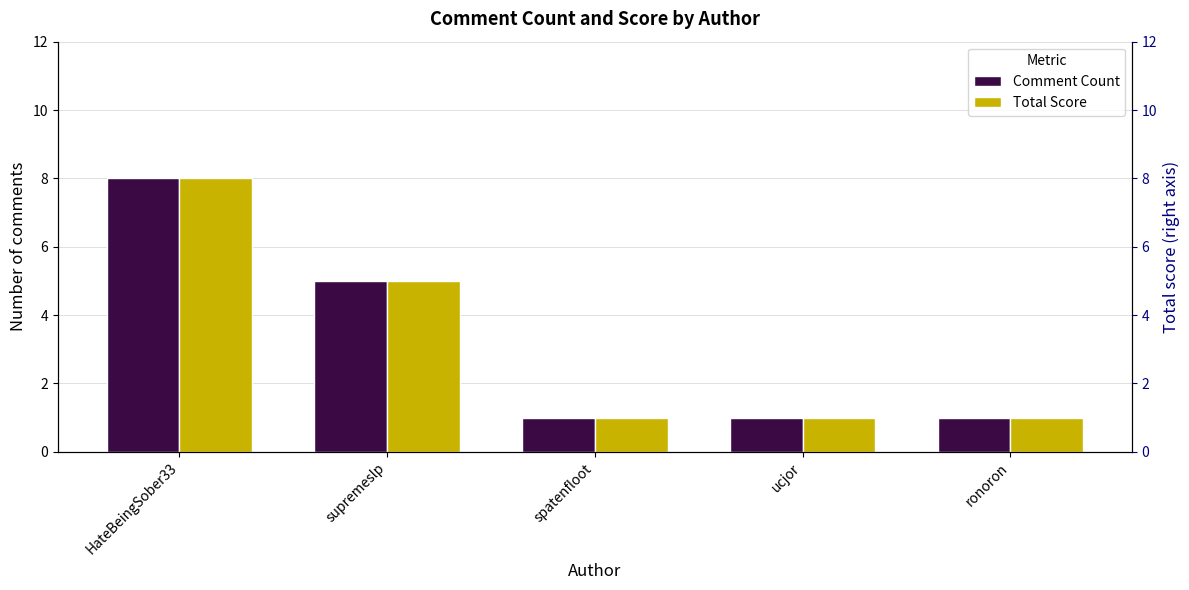

The value of Total Score at HateBeingSober33 is 12. True or false?

False